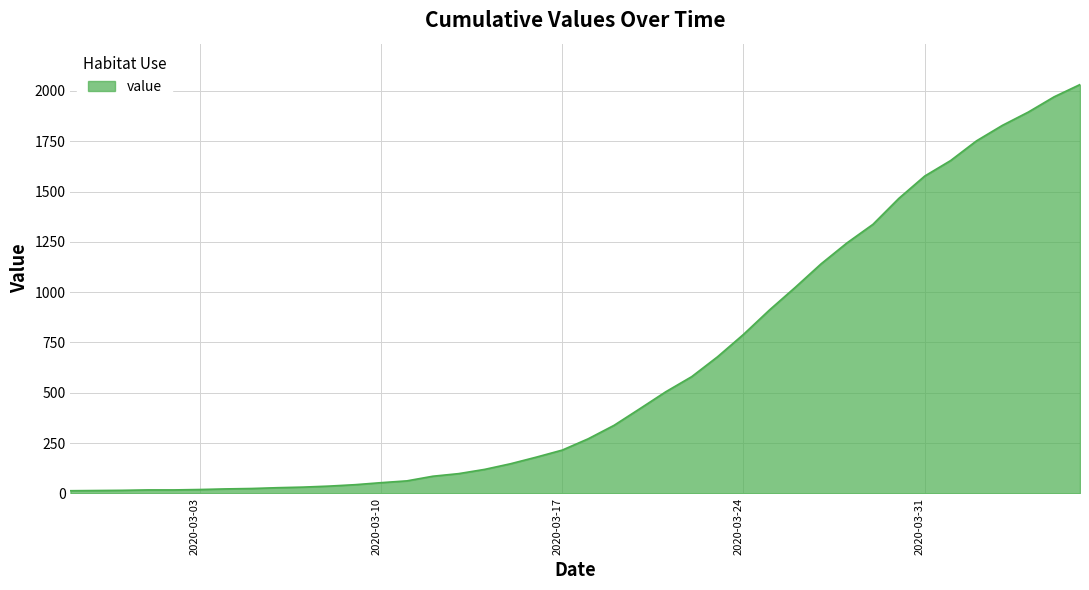

What is the maximum value shown in the chart?

2032